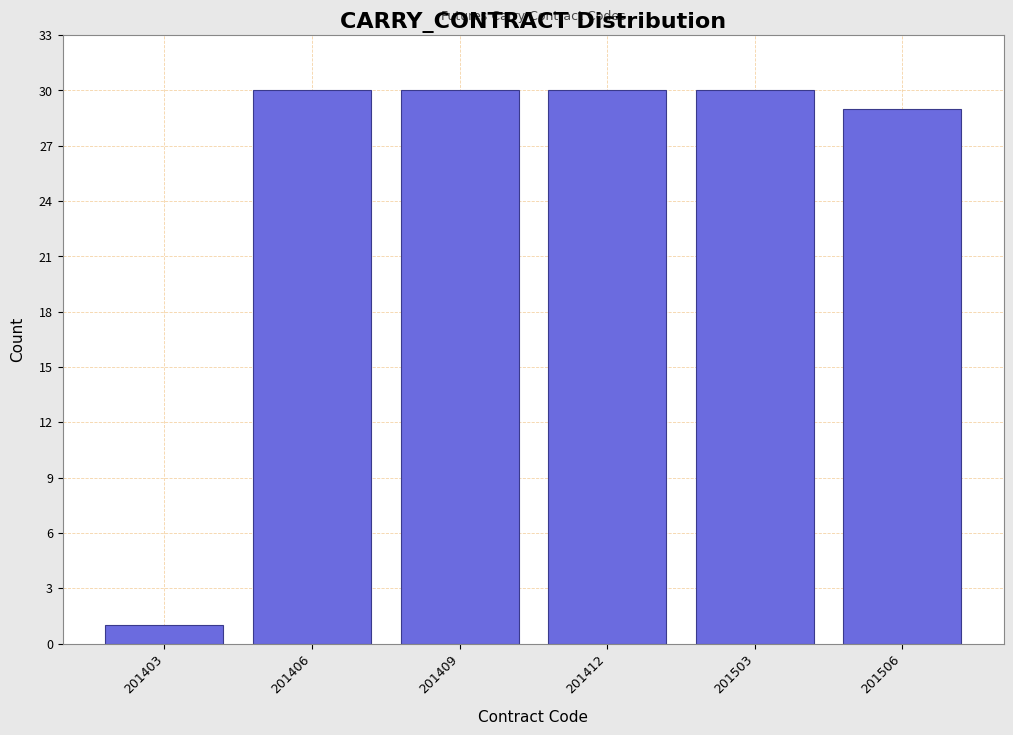

Reading left to right, transcribe all the data shown in this chart.

1	30	30	30	30	29